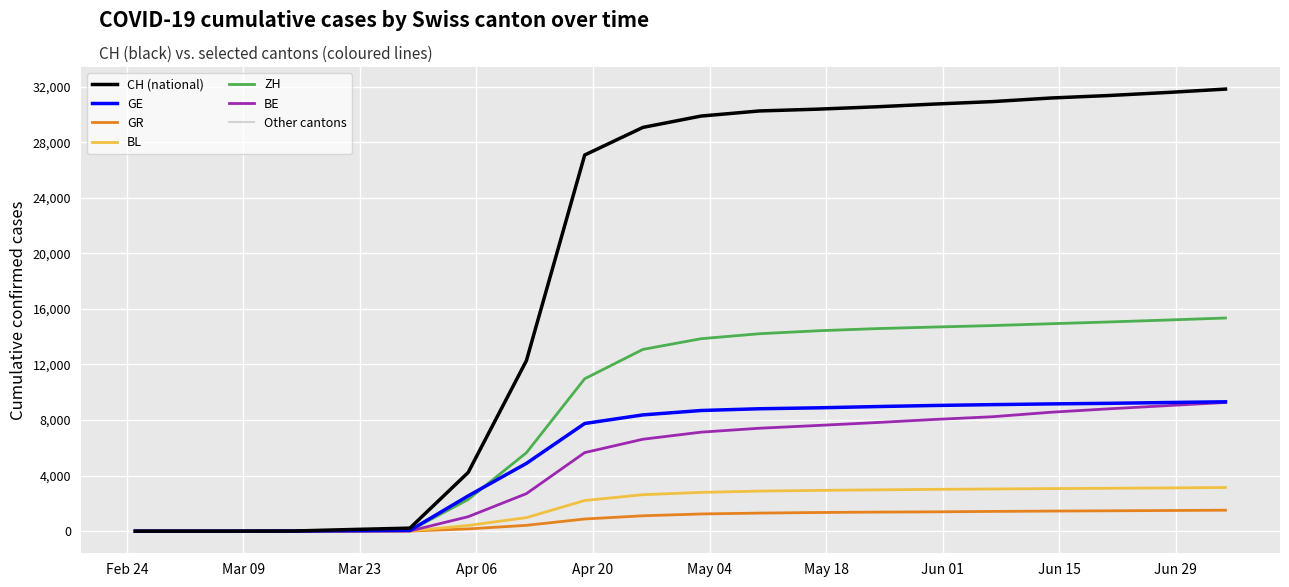

What is the maximum value shown in the chart?

31824